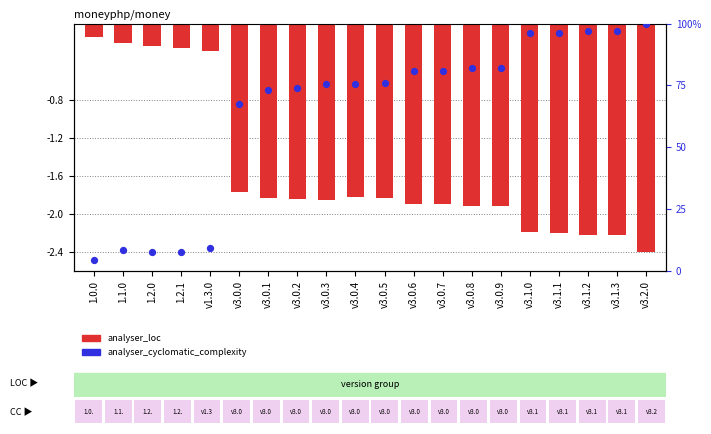

What are all the series names shown in the legend?

analyser_loc, analyser_cyclomatic_complexity